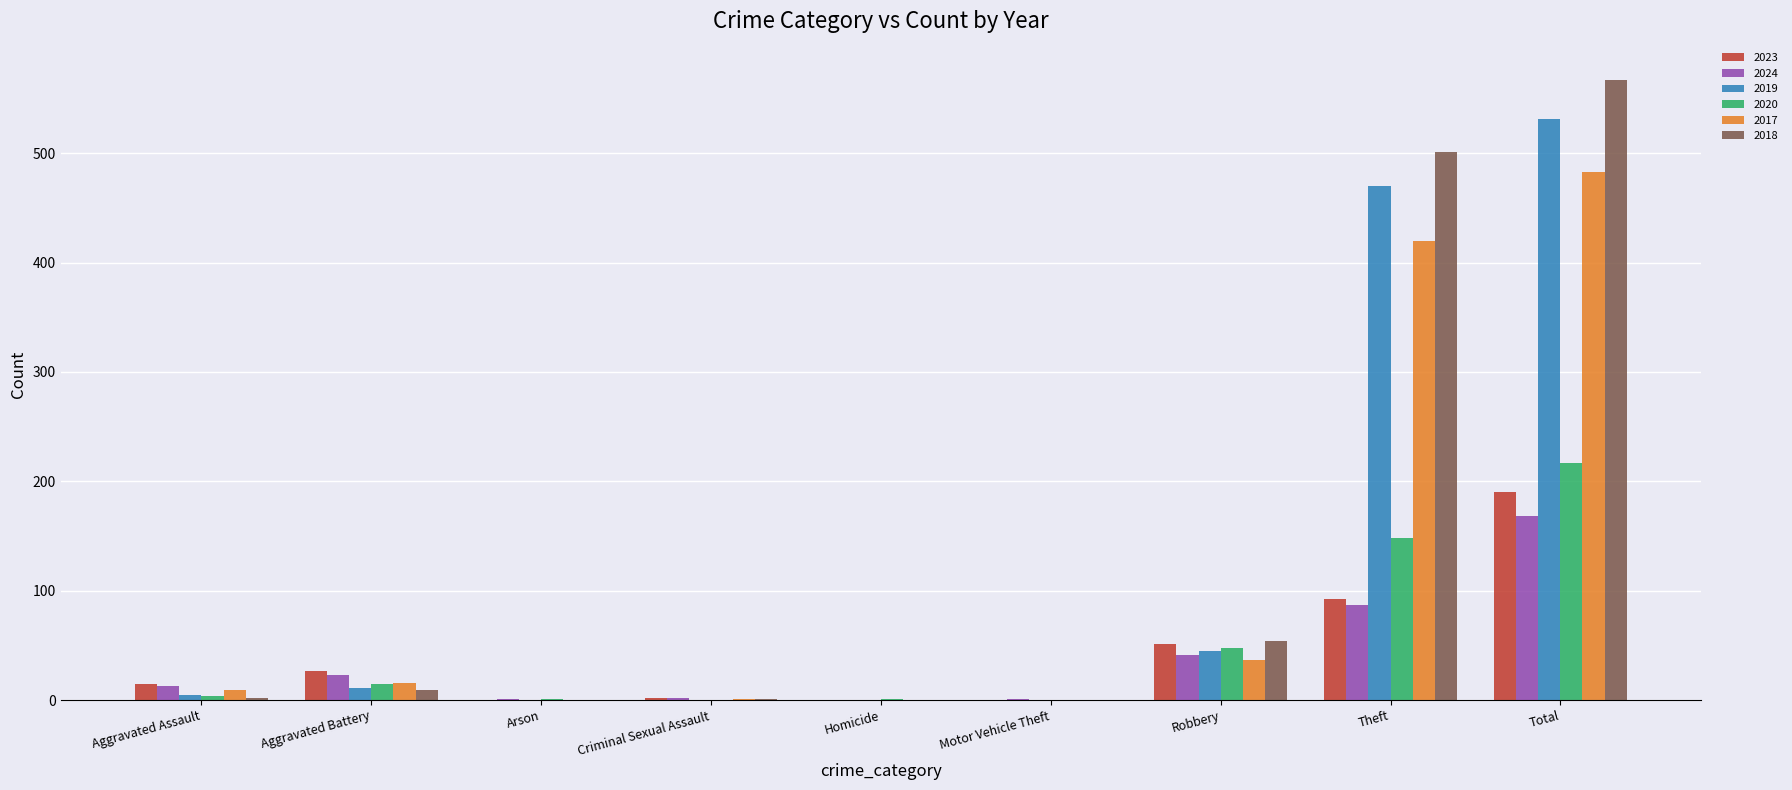

At which label is 2017 closest to 241?

Theft